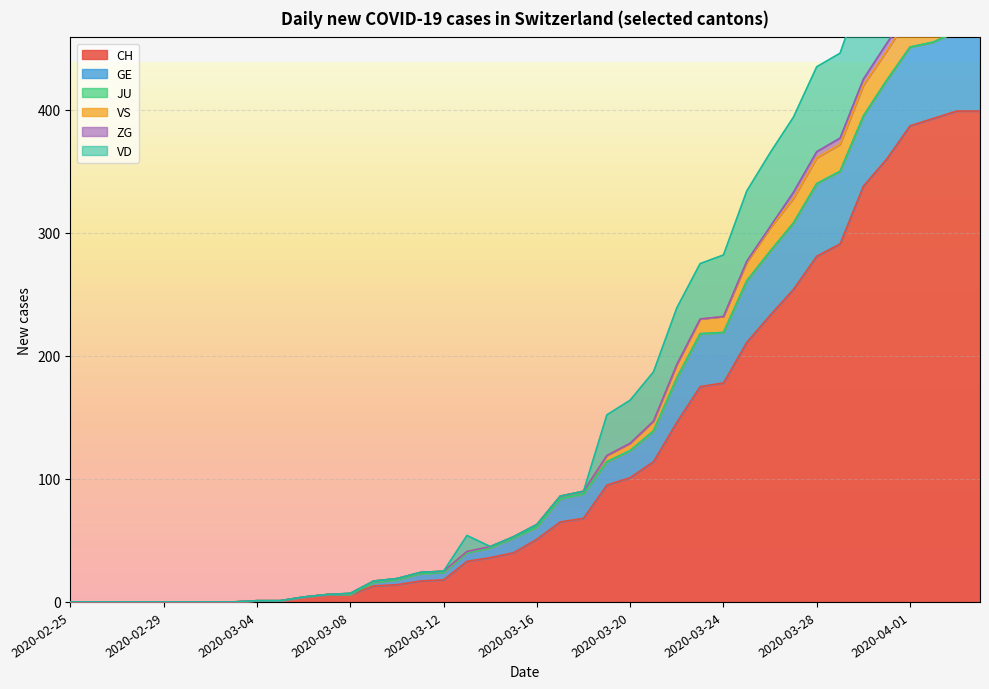

True or false: CH and VS intersect in this chart.

False